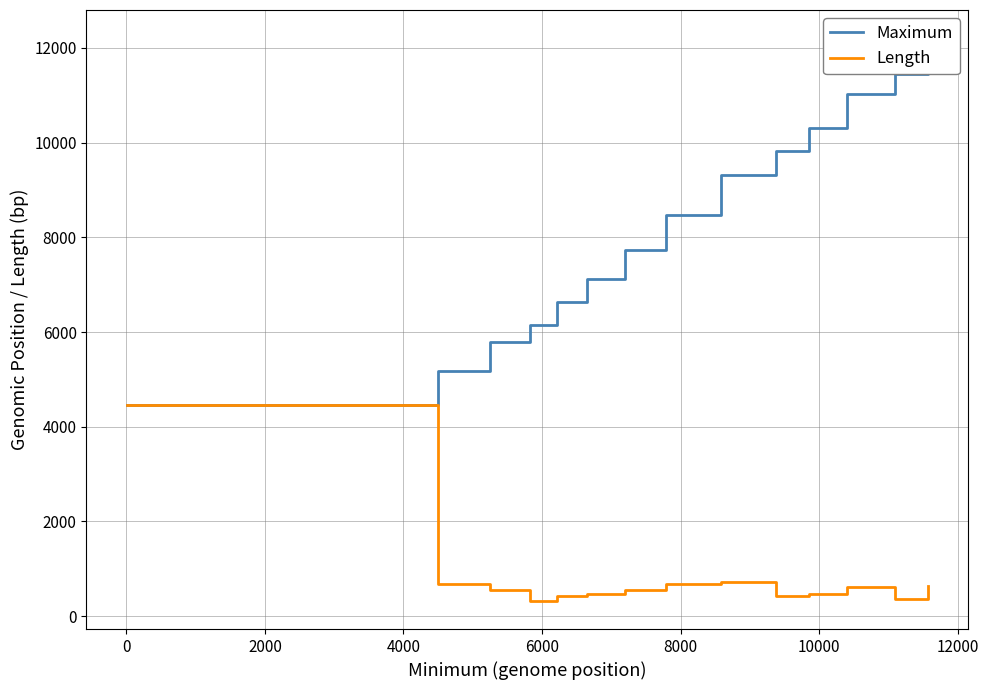

What is the lowest value of the Length series?

321